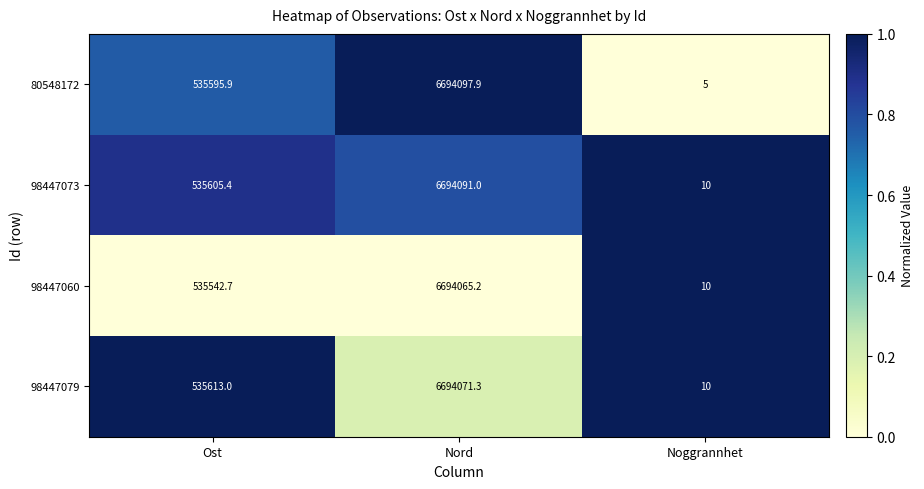

Reading right to left, what are all the values shown in this chart?

80548172: 5.0	6694097.9	535595.9
98447073: 10.0	6694091.0	535605.4
98447060: 10.0	6694065.2	535542.7
98447079: 10.0	6694071.3	535613.0